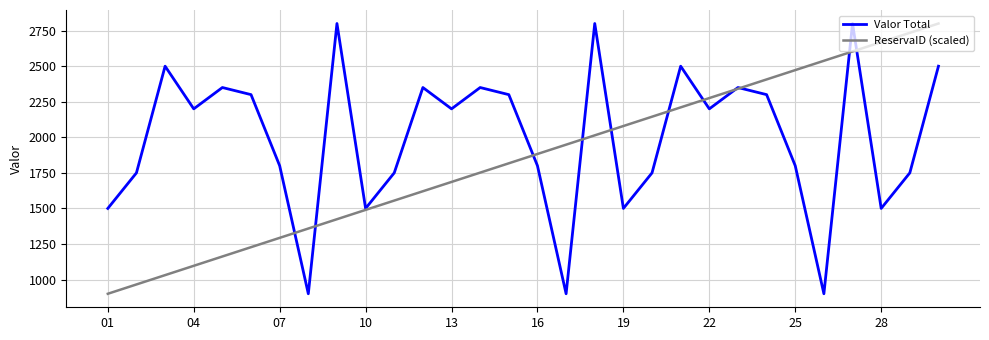

List the series in order of their overall mean, highest first.

Valor Total, ReservaID (scaled)